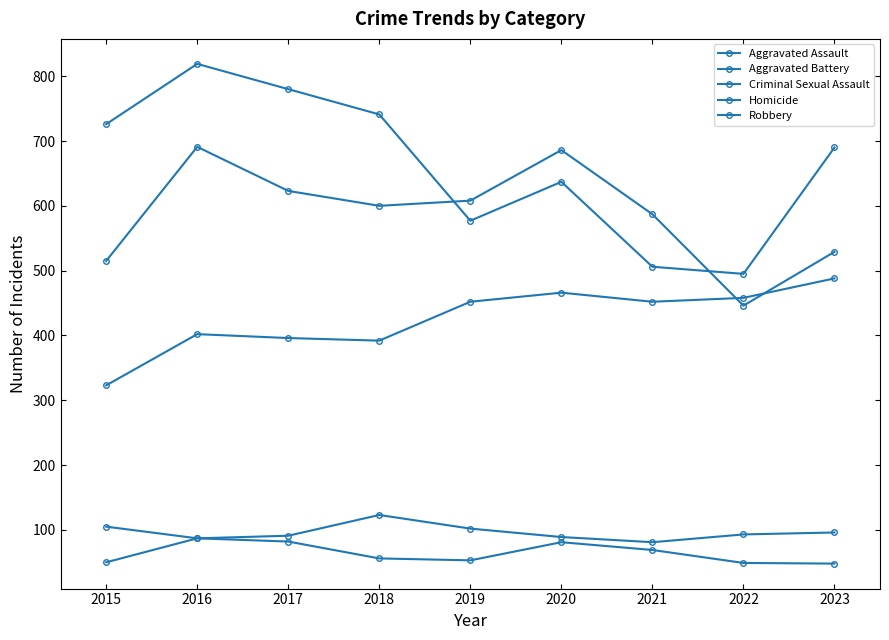

Does the chart display data point markers on the line(s)?

Yes